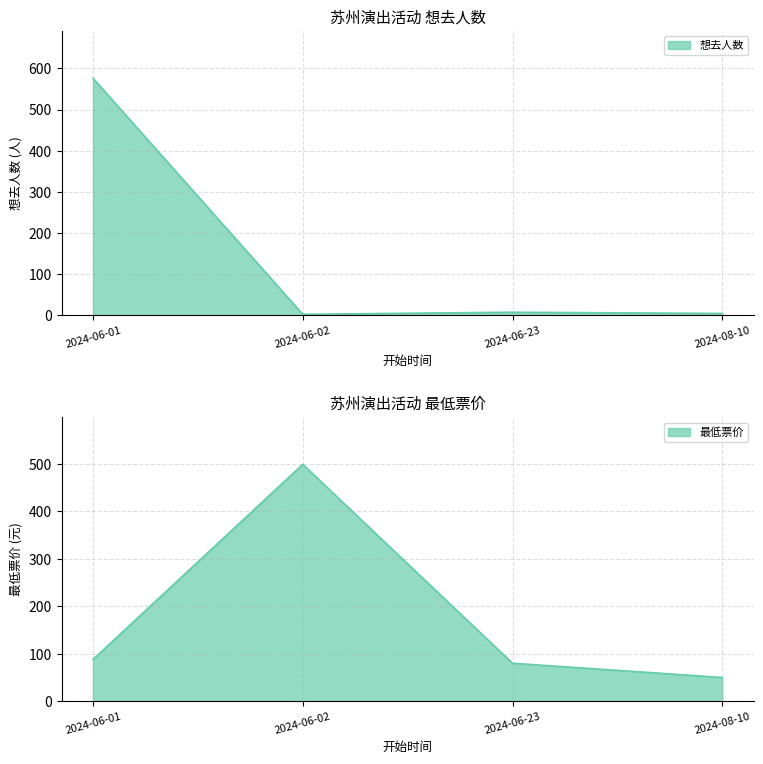

True or false: 想去人数 has a value of 1 at 2024-08-10.

False